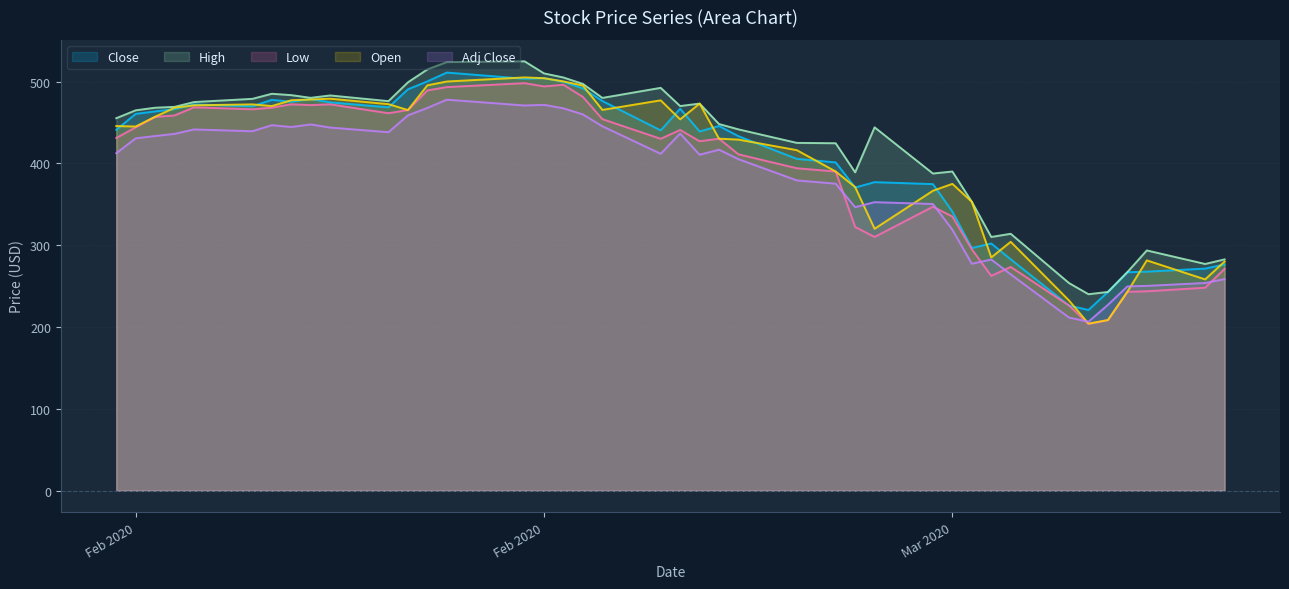

What is the minimum value for Close?

220.8